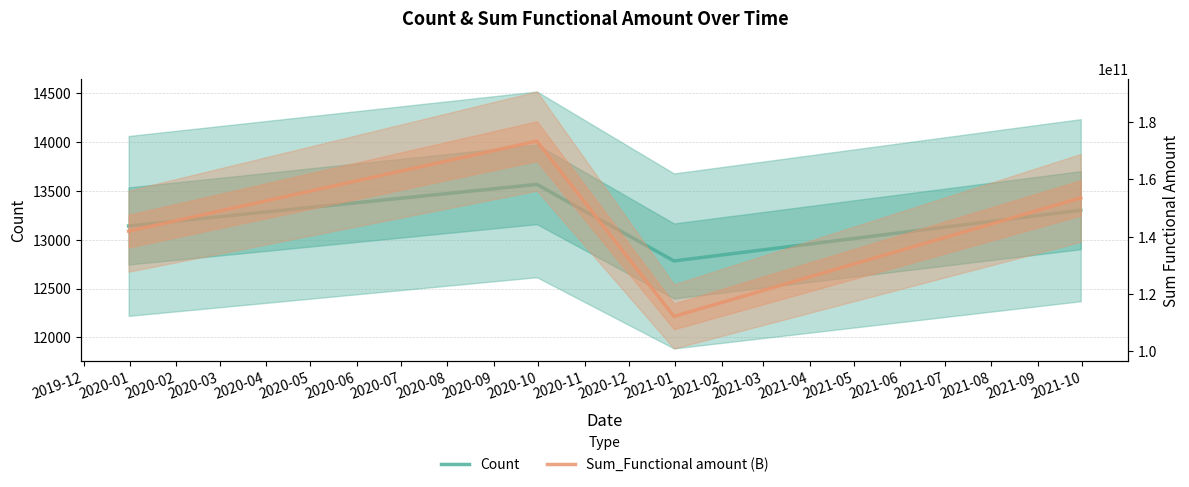

What is the difference between the maximum and minimum values in the Sum_Functional amount (B) series?

61347640732